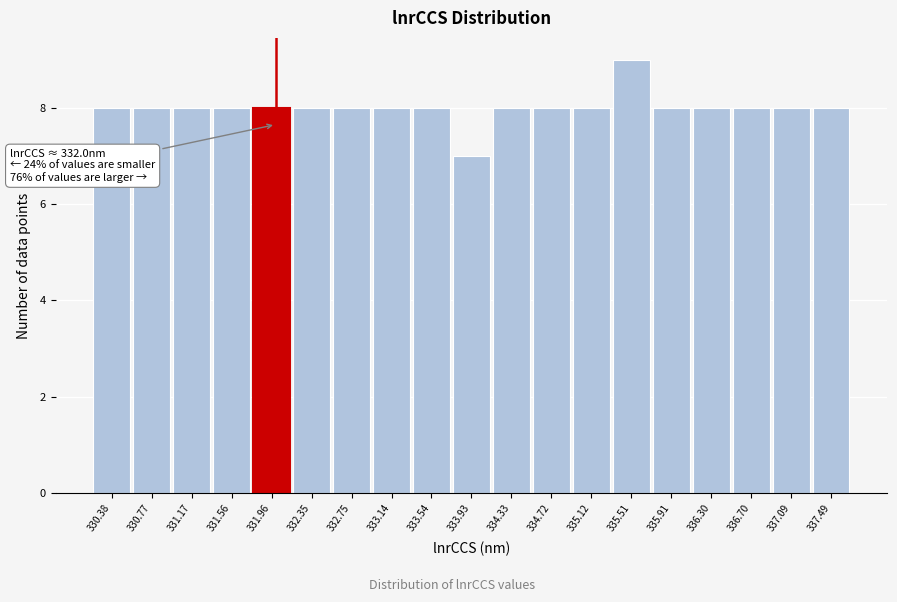

Over which range of the x-axis is the bar tallest?

335.30 to 335.70